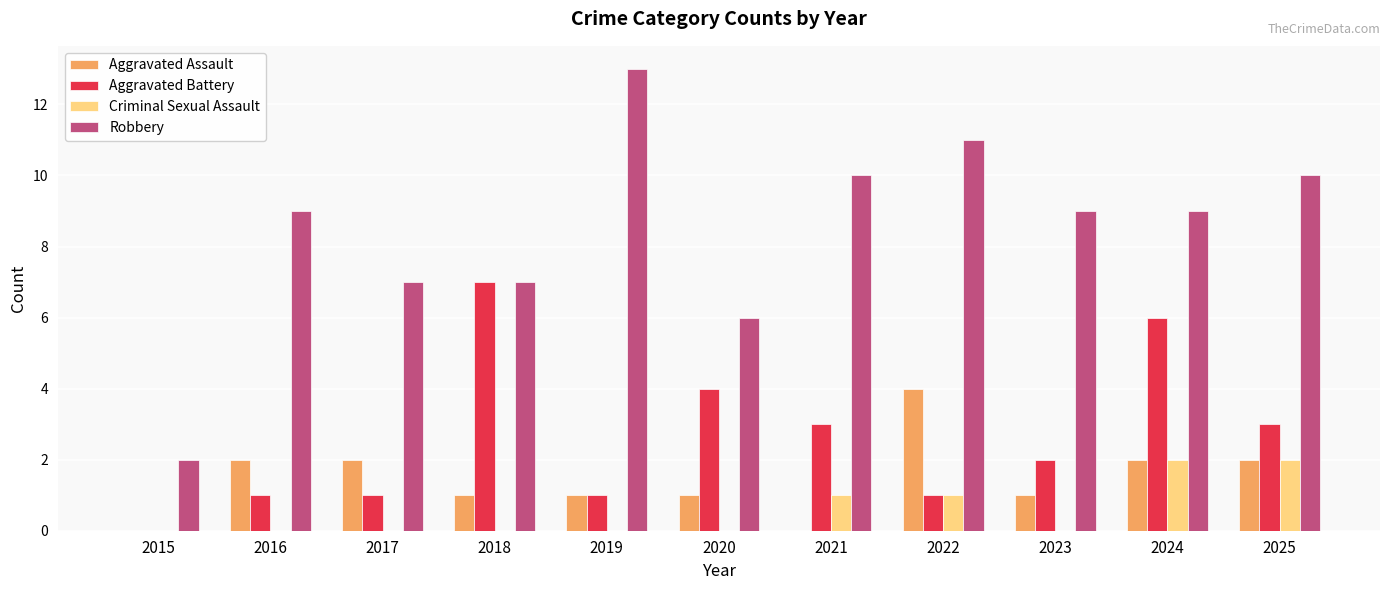

Which series has the widest spread of values?

Robbery